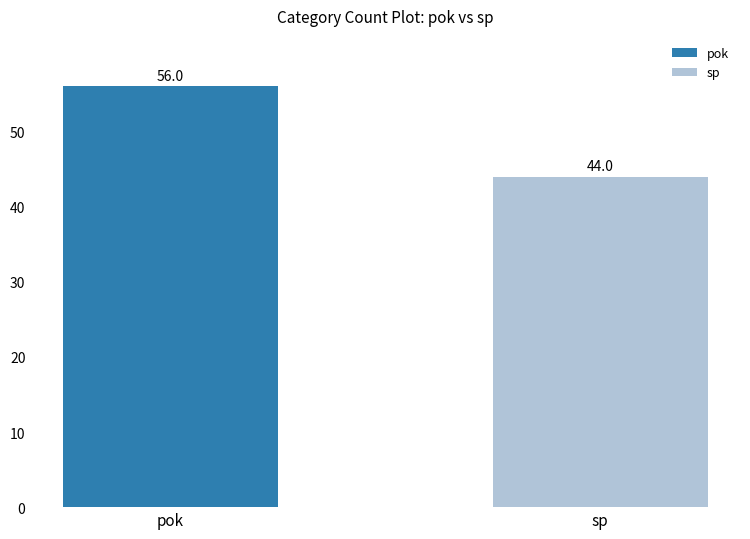

List the labels in order of value, smallest first.

sp, pok